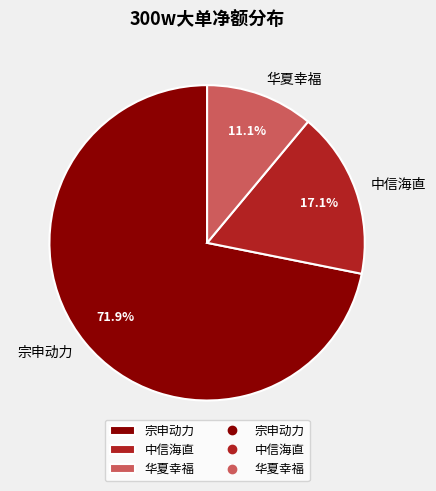

To the nearest percent, what is the difference between the largest and smallest slice percentages?

61%